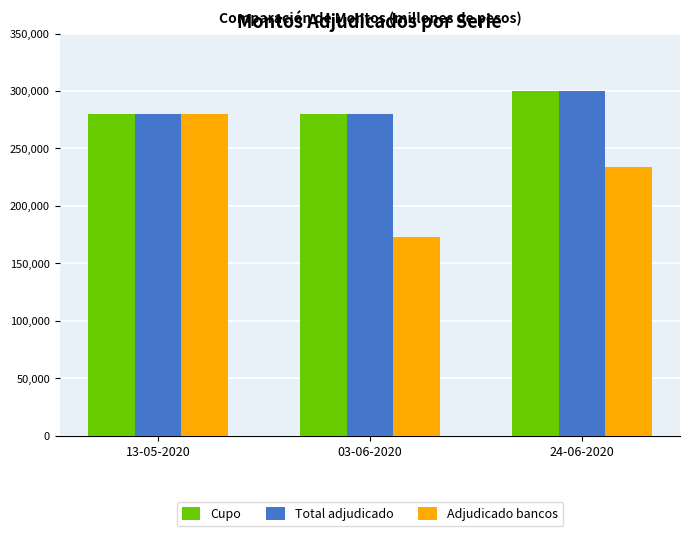

What is the sum of all Total adjudicado values?

860000